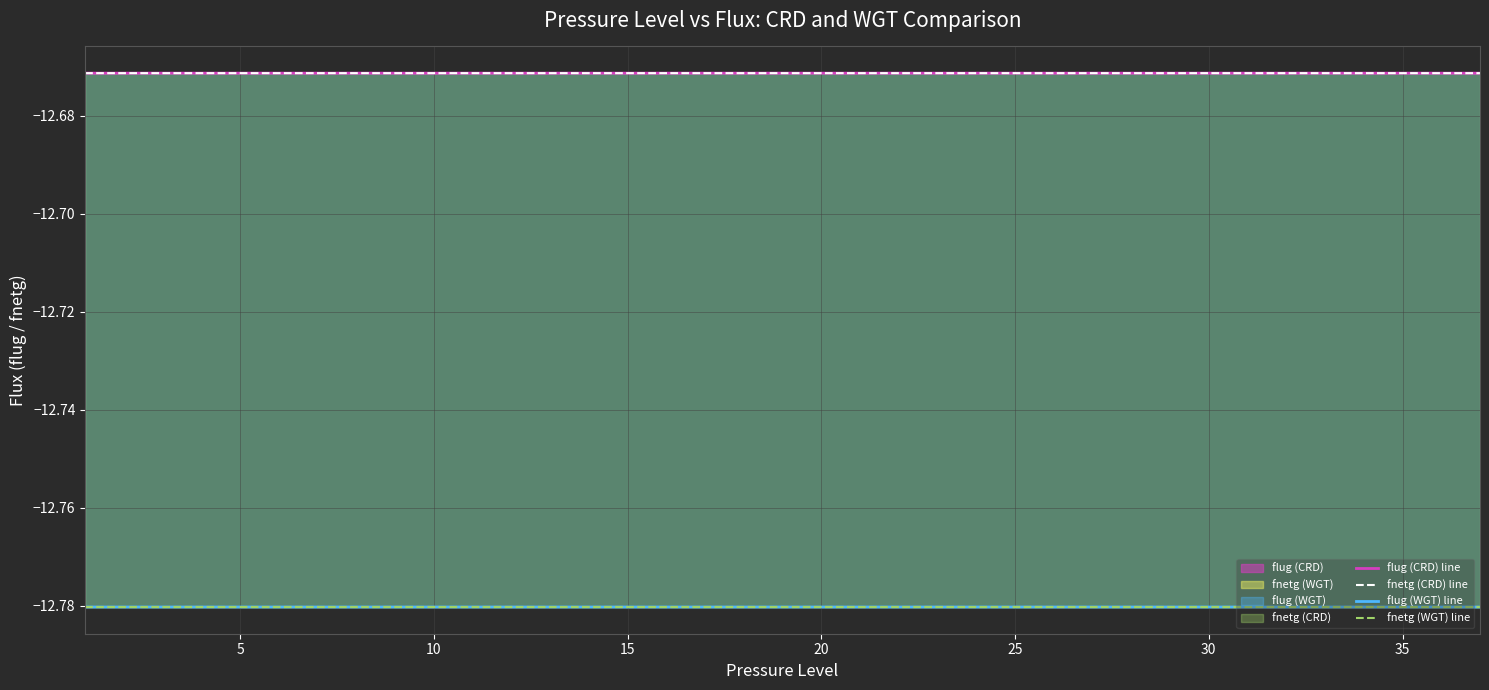

How many lines are shown in the chart?

4